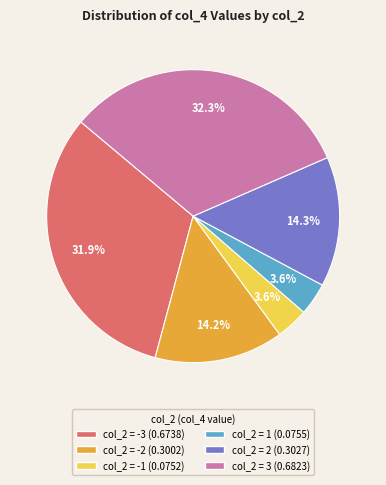

Is there any slice that represents more than half of the pie?

No